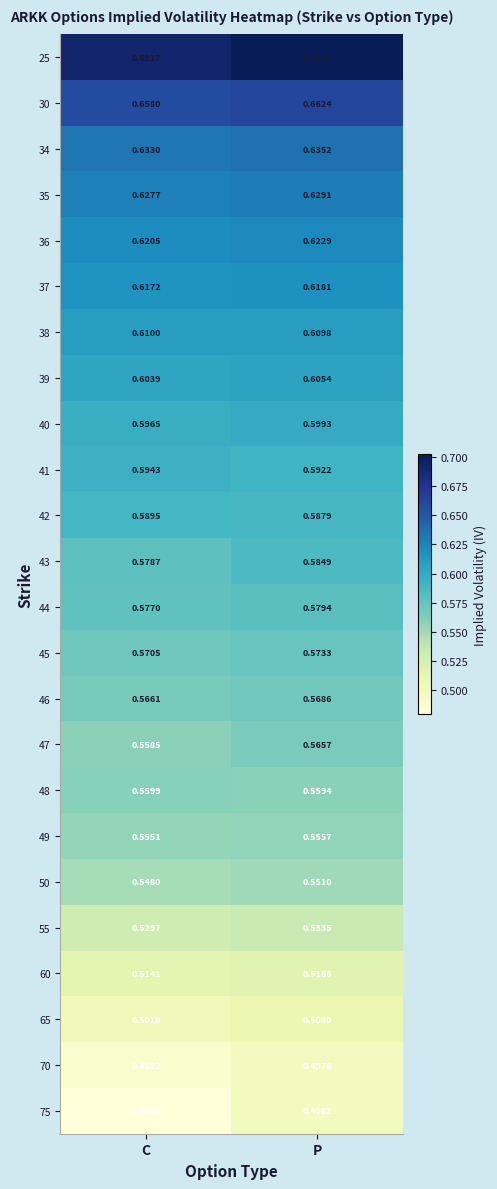

Which series has the largest total across all categories?

25